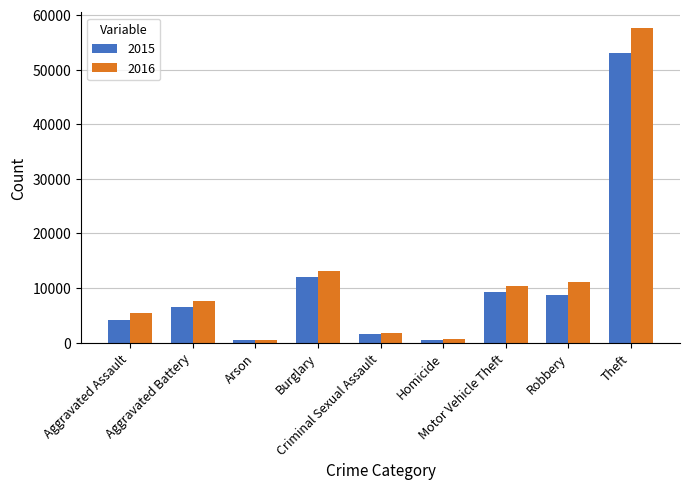

Count the number of categories in the chart.

9